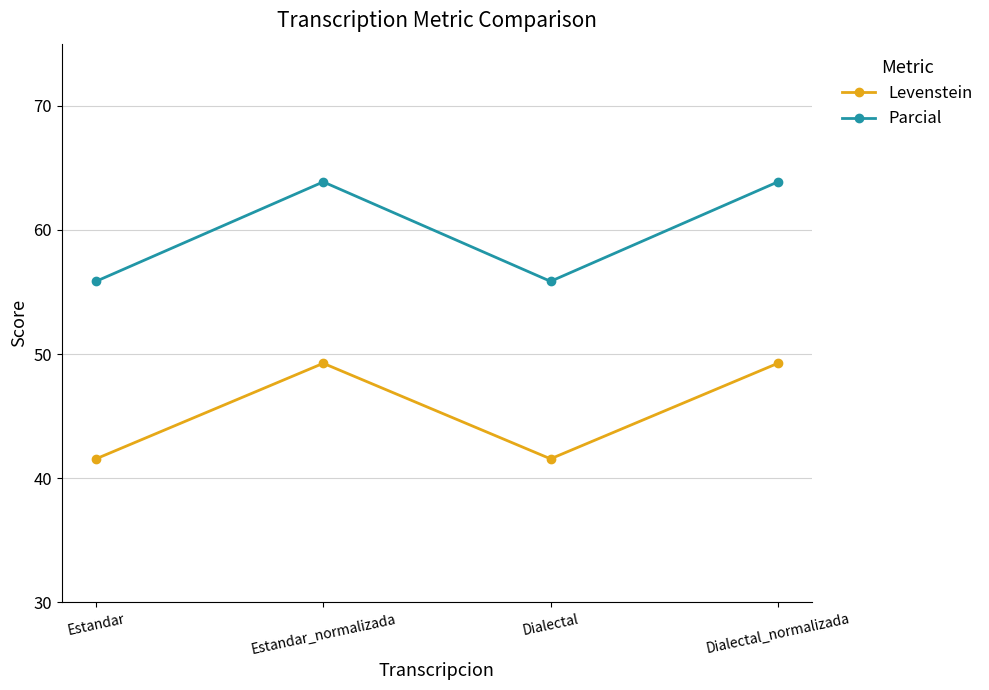

Reading left to right, what are all the values shown in this chart?

Levenstein: 41.6	49.3	41.6	49.3
Parcial: 55.9	63.9	55.9	63.9